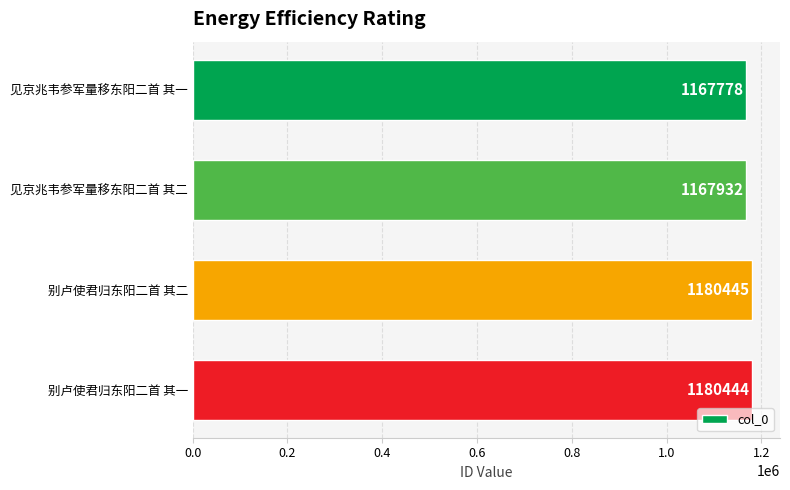

Where is the data nearest to the value 1174111?

见京兆韦参军量移东阳二首 其二